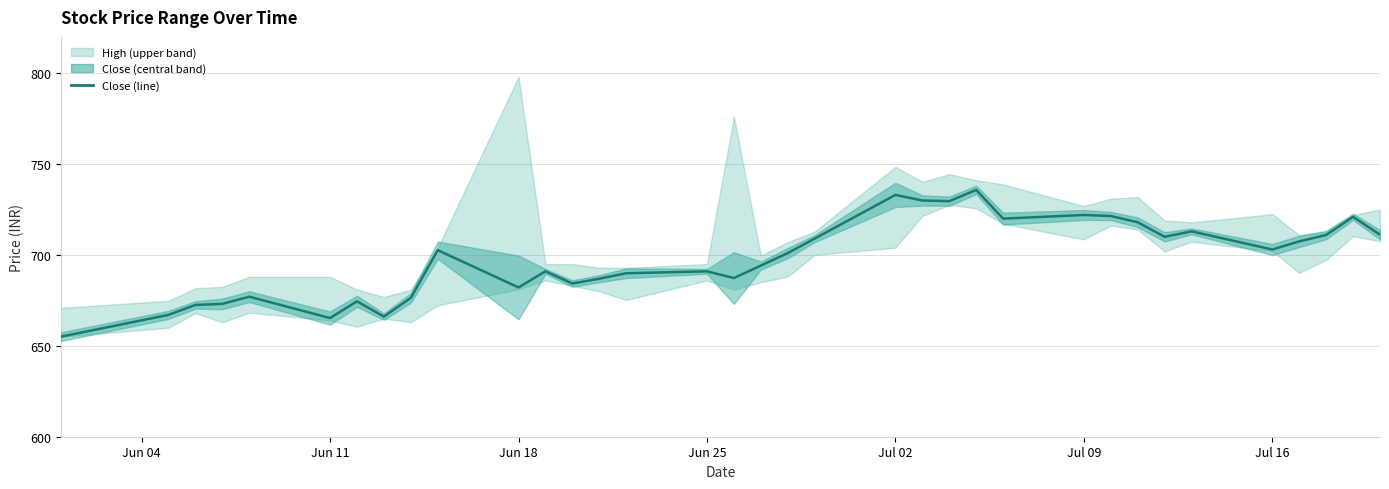

What is the difference between the second highest and second lowest values?

67.8